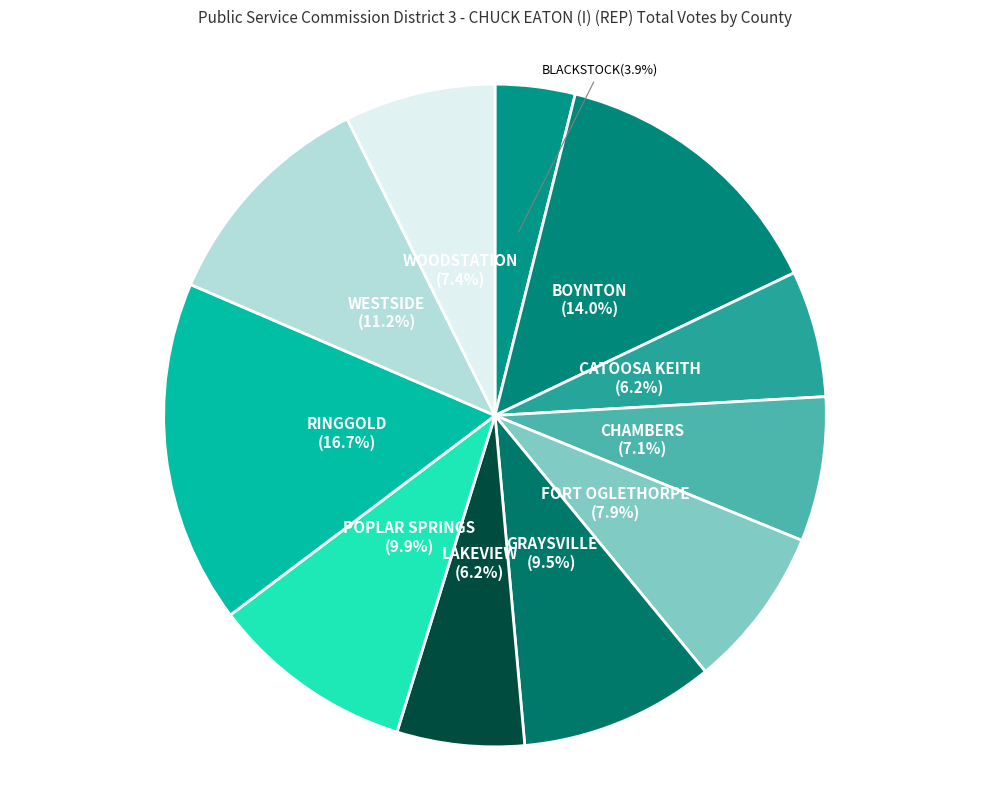

The LAKEVIEW slice represents 21% of the pie. True or false?

False